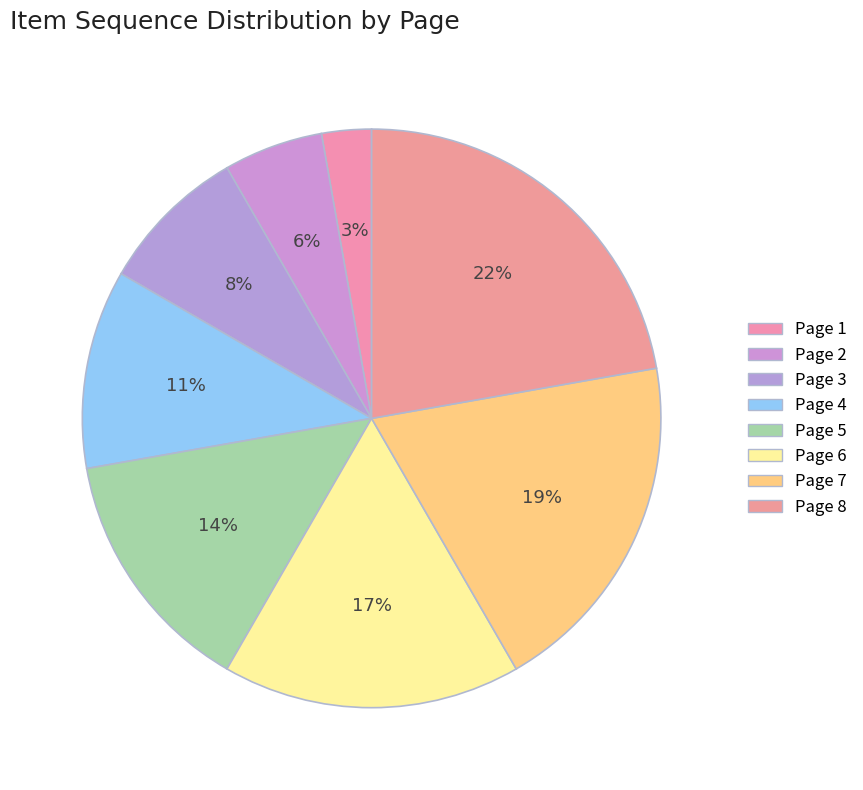

To the nearest percent, what is the average slice percentage?

12%